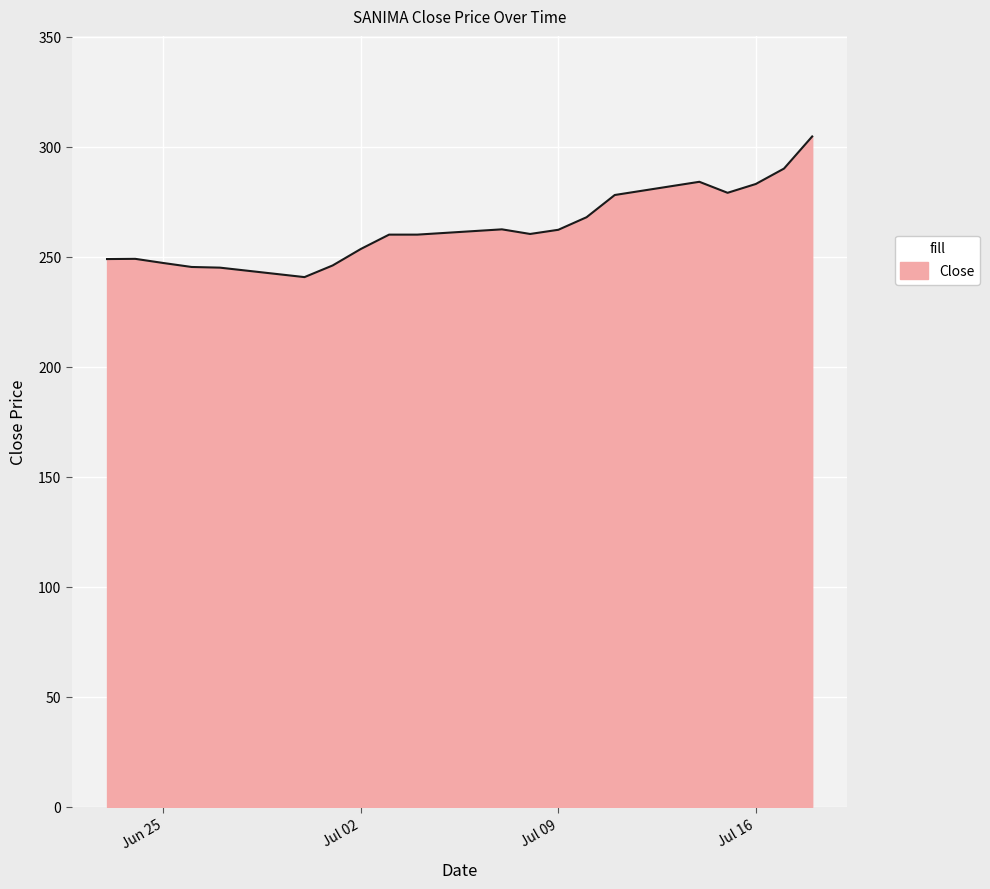

What is the difference between the maximum and minimum values?

63.9